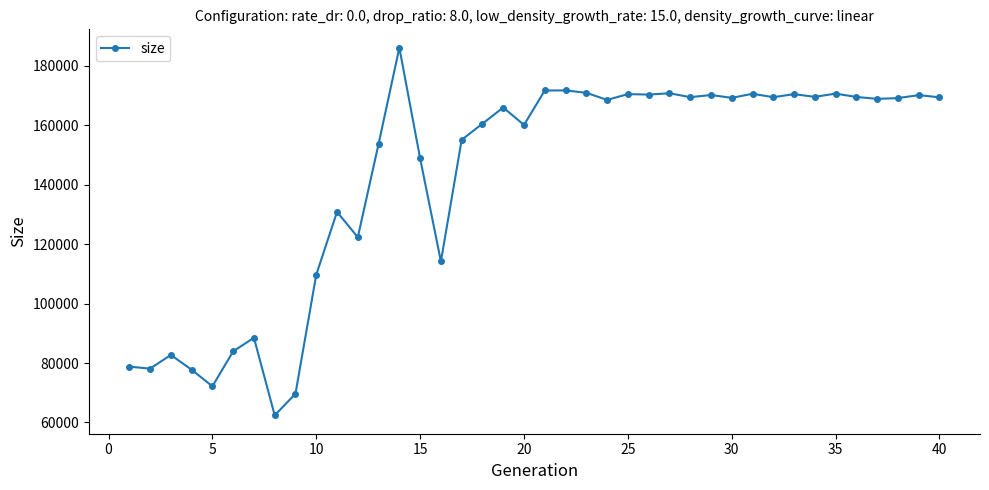

Does the chart display data point markers on the line(s)?

Yes